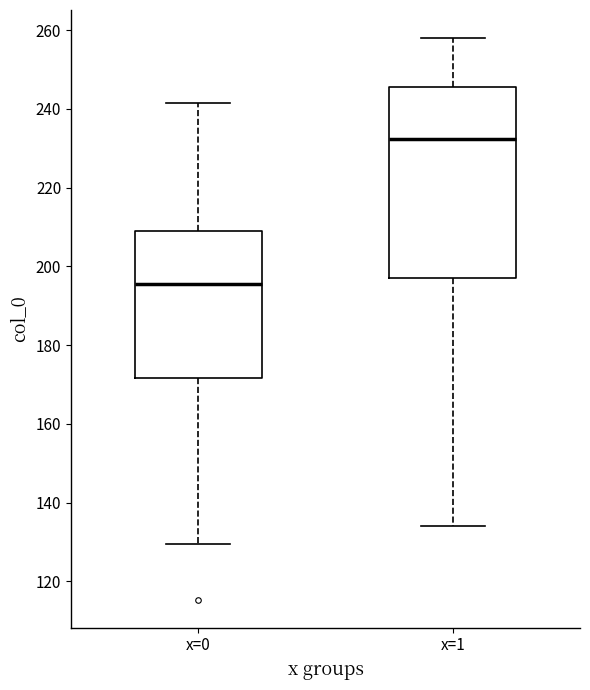

Where does the median line of the box for x=1 sit on the y-axis? The values are not printed on the chart, so give them approximately, as read against the axis.

232